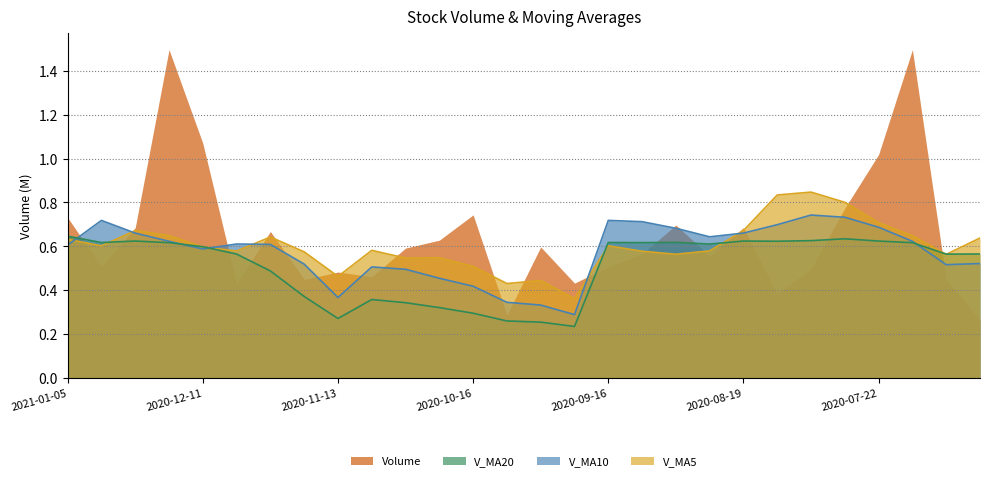

Rank the series by their maximum value, from highest to lowest.

Volume, V_MA5, V_MA10, V_MA20